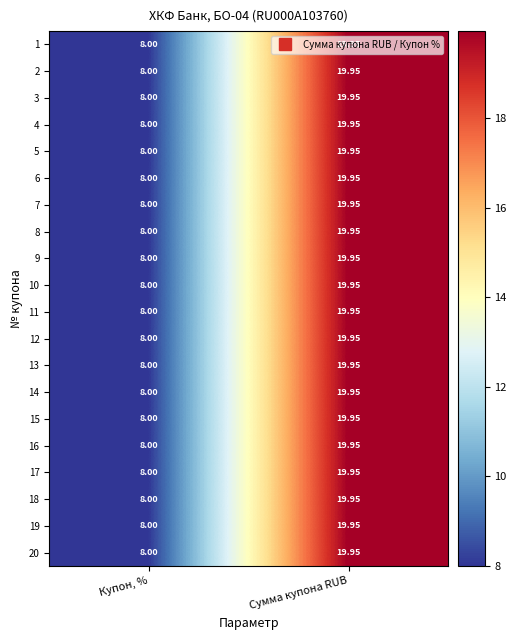

Which category has the highest value in the 15 series?

Сумма купона RUB